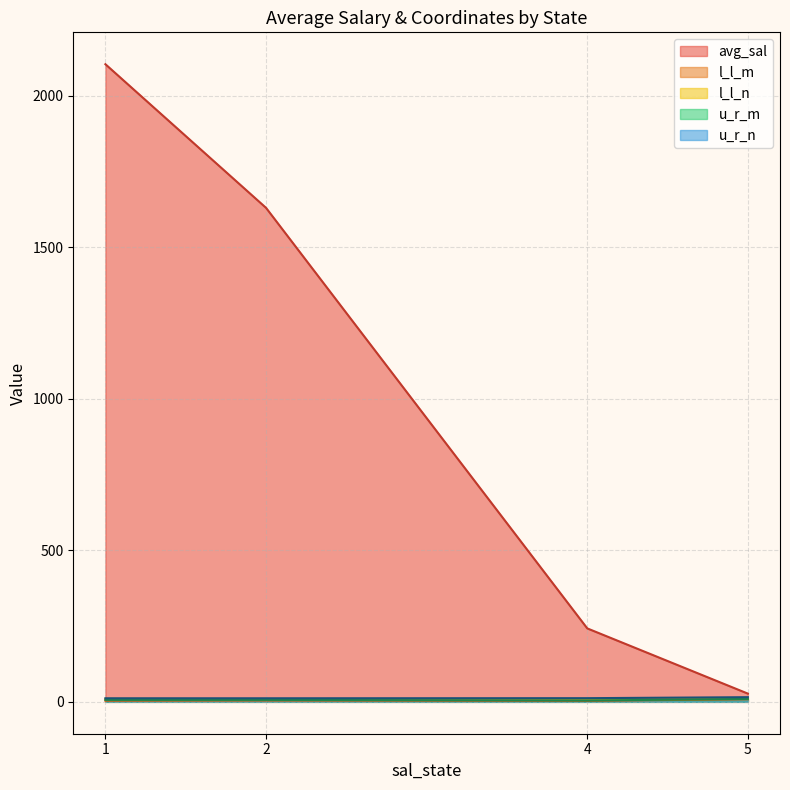

List the labels in order of avg_sal value, smallest first.

5, 4, 2, 1